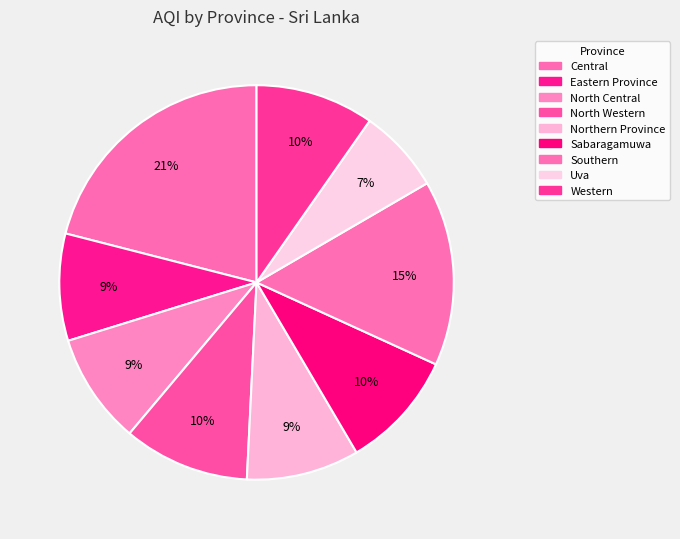

How many slices are in this pie chart?

9